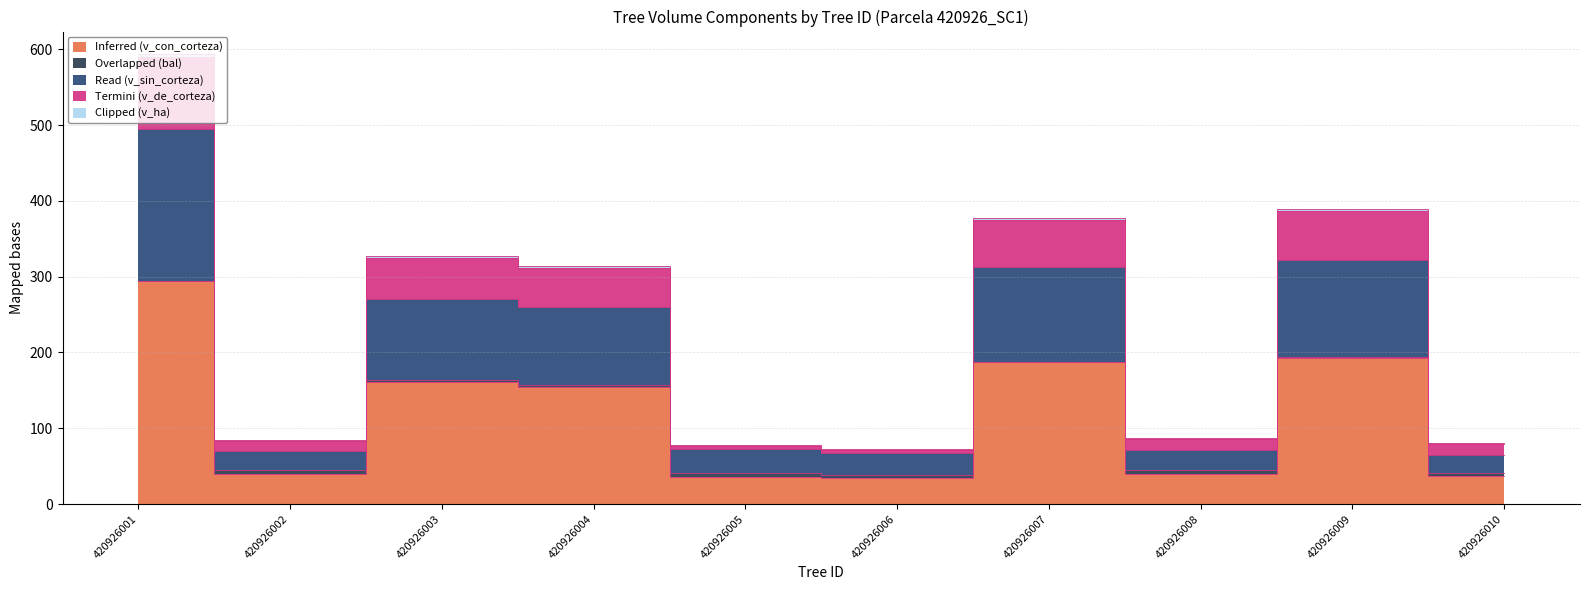

What is the spread (max minus min) of values at 420926006?

39.0